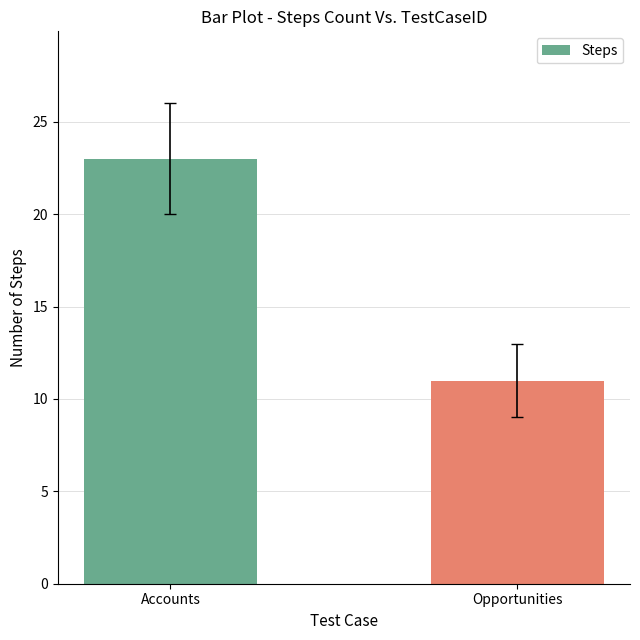

Reading left to right, extract all data points from this chart.

Accounts=23	Opportunities=11